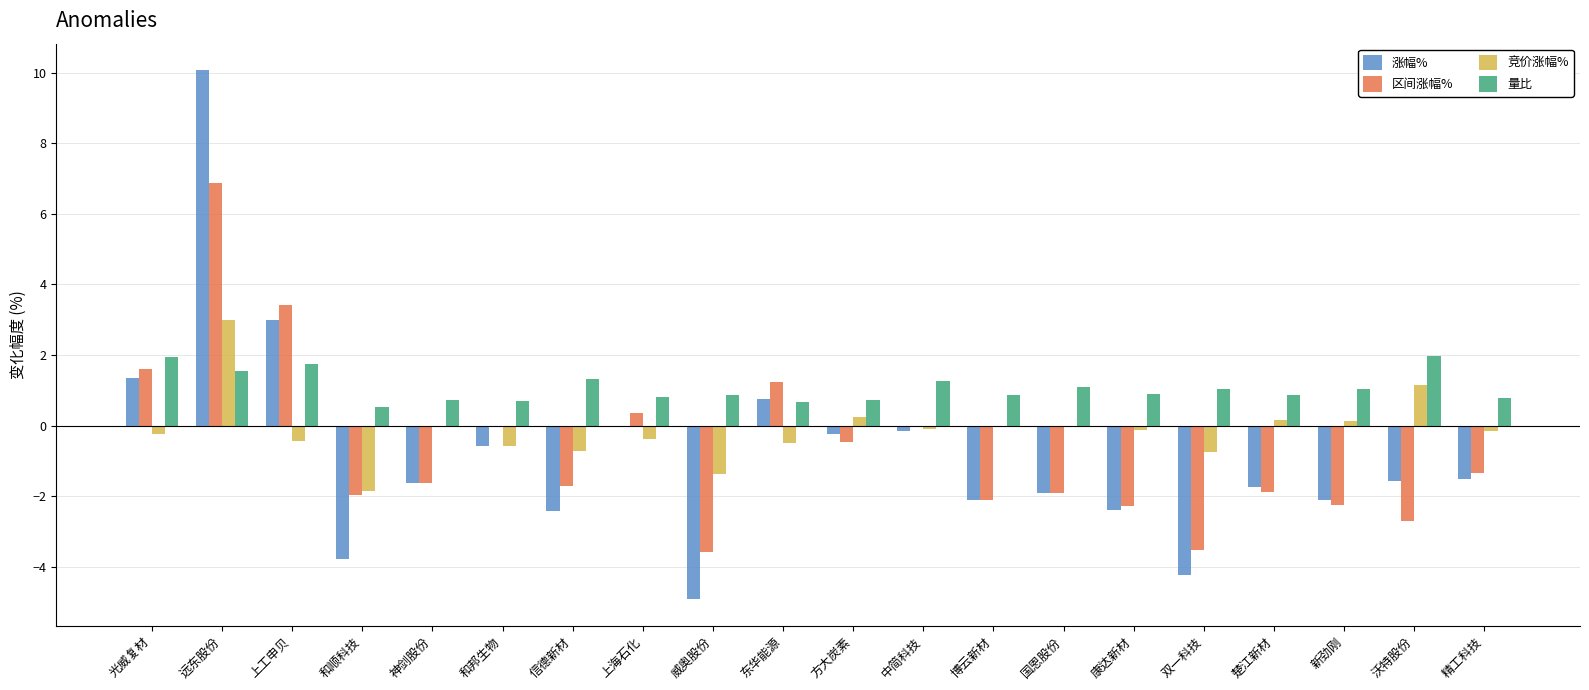

Which label corresponds to the largest value in the chart?

远东股份